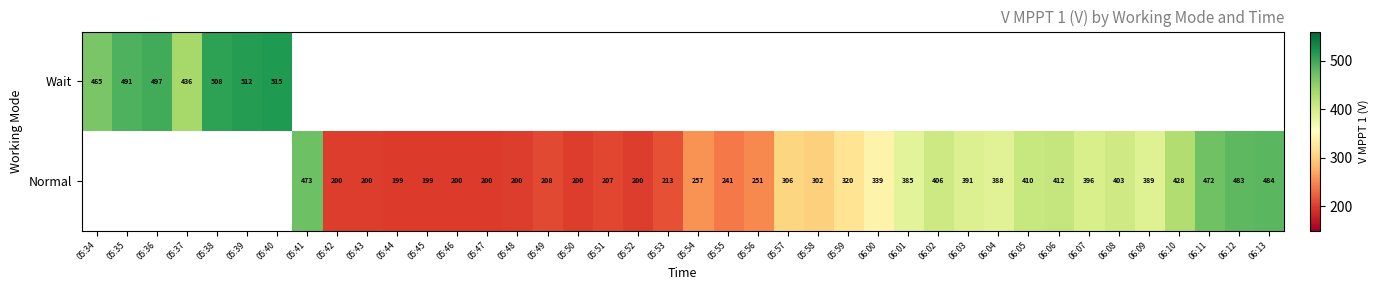

True or false: Normal has a value of 200.0 at 05:52.

True